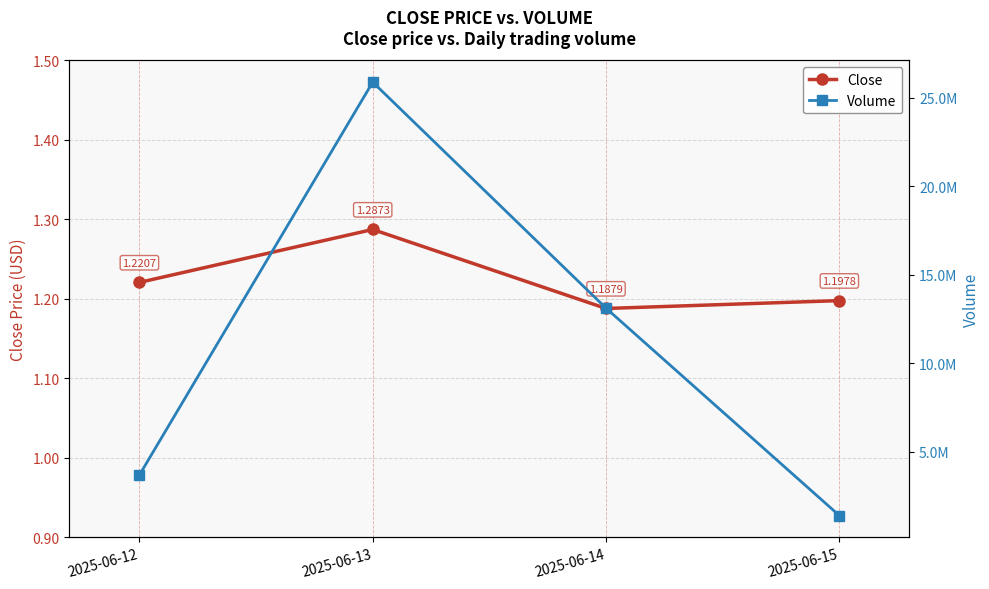

Which series has the largest total across all categories?

Volume